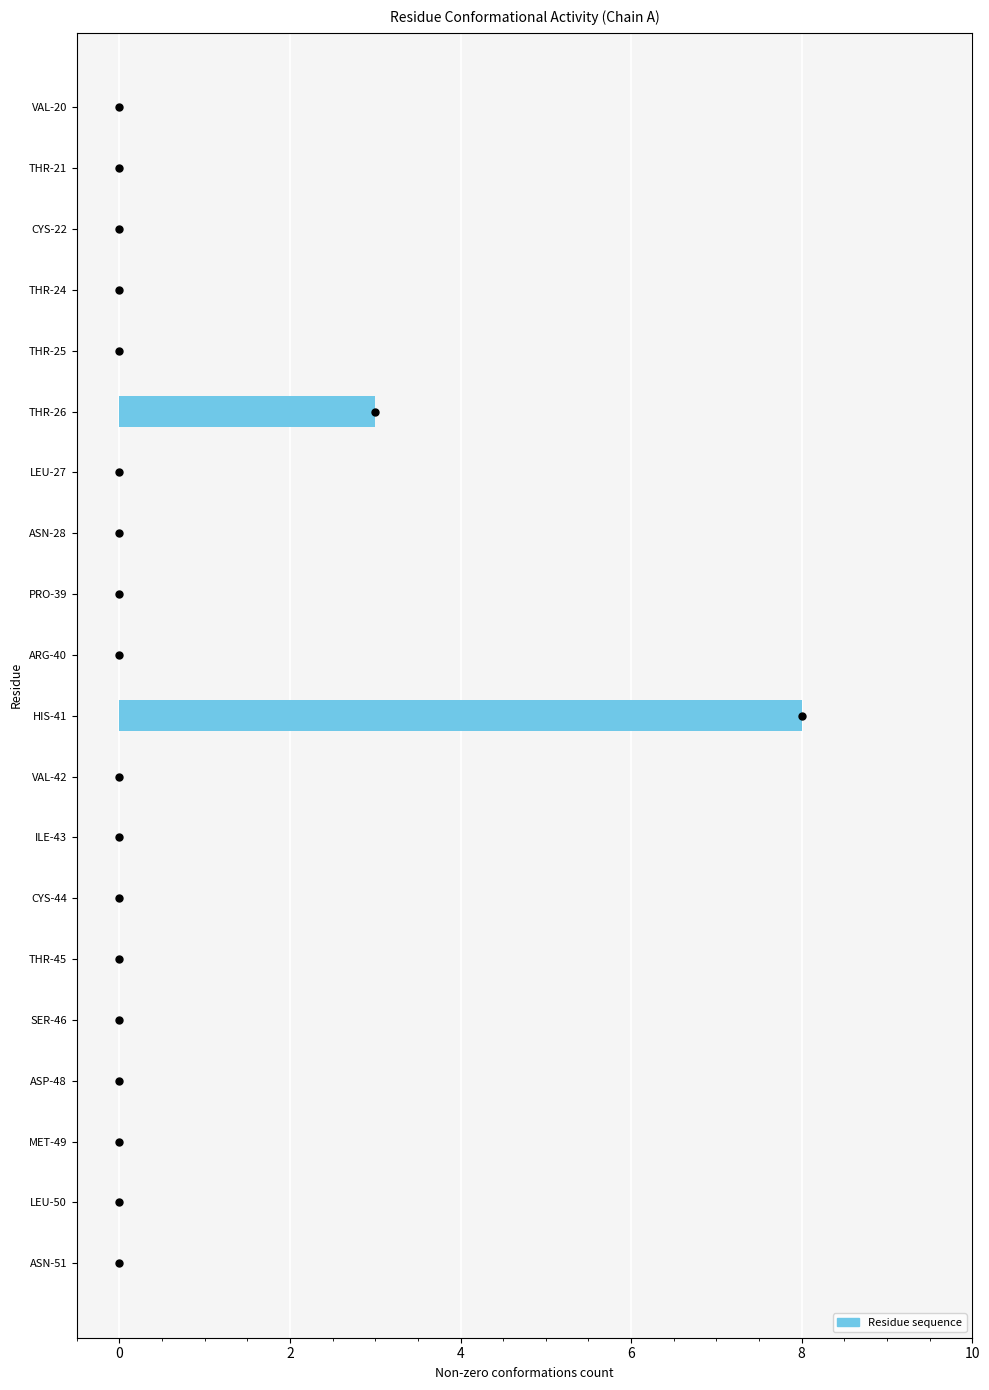

The value at ASN-28 is 0. True or false?

True